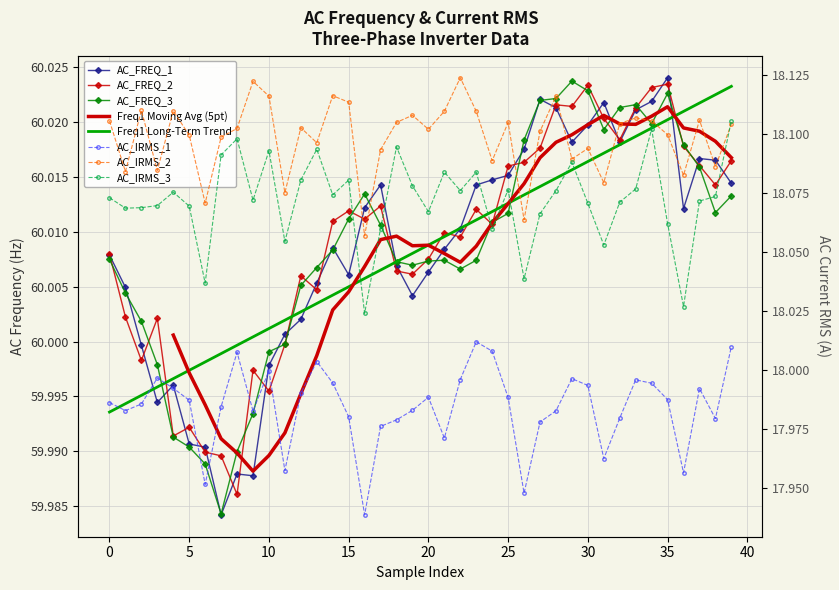

At how many categories does at least one series exceed 58?

40